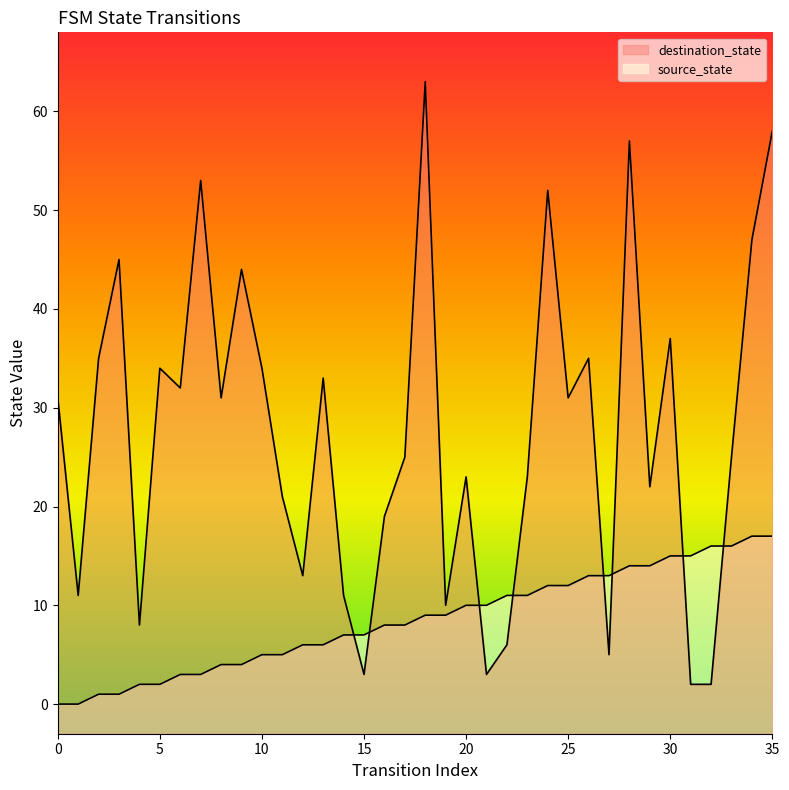

Rank the series by their average value, from lowest to highest.

source_state, destination_state